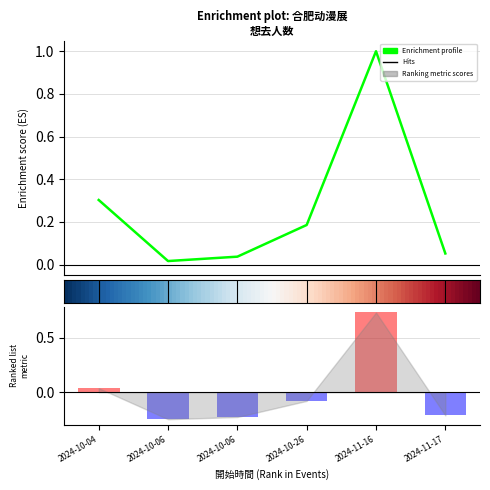

What is the label of the 6th bar from the left?

2024-11-17